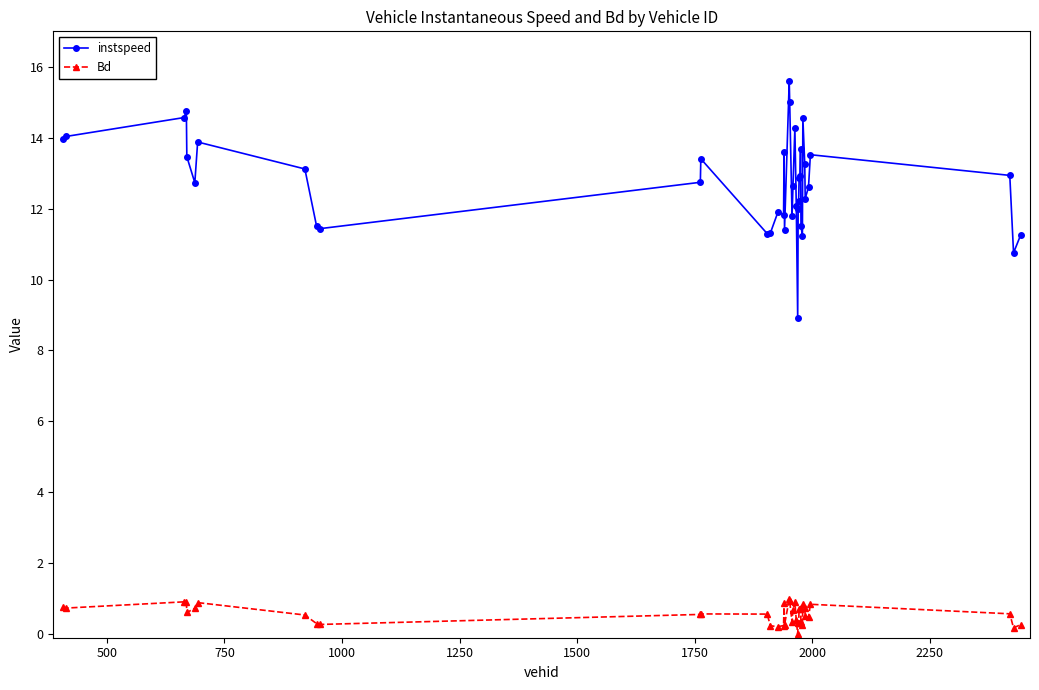

What is the difference between the maximum and minimum values in the Bd series?

1.0